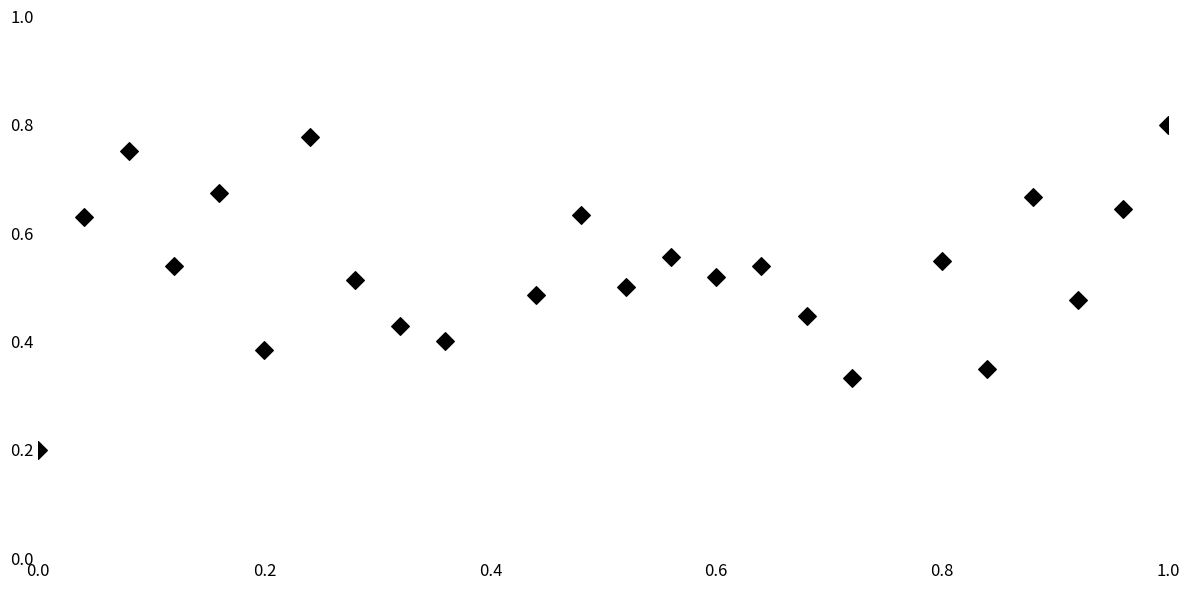

What is the range of X values (max minus min)?

1.0